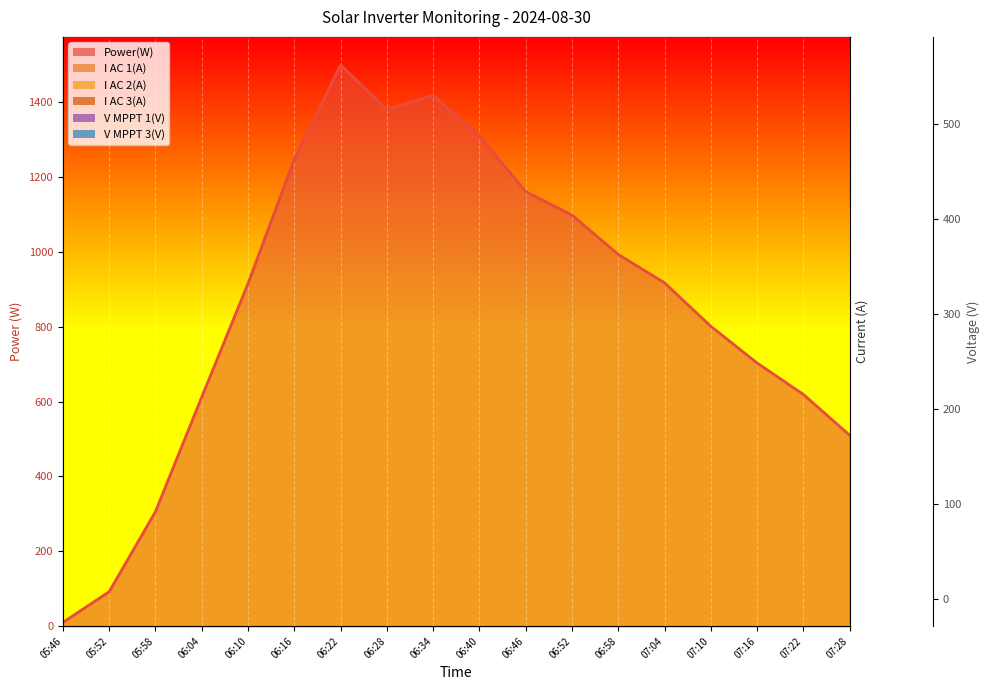

In I AC 3(A), how many points are higher than both neighbors (excluding endpoints)?

2